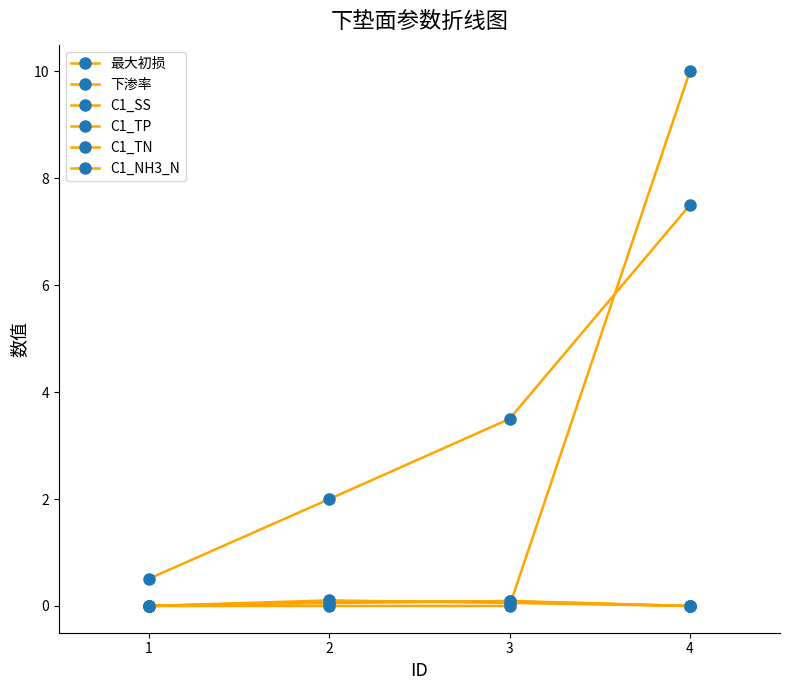

What is the sum of all C1_TN values?

0.2